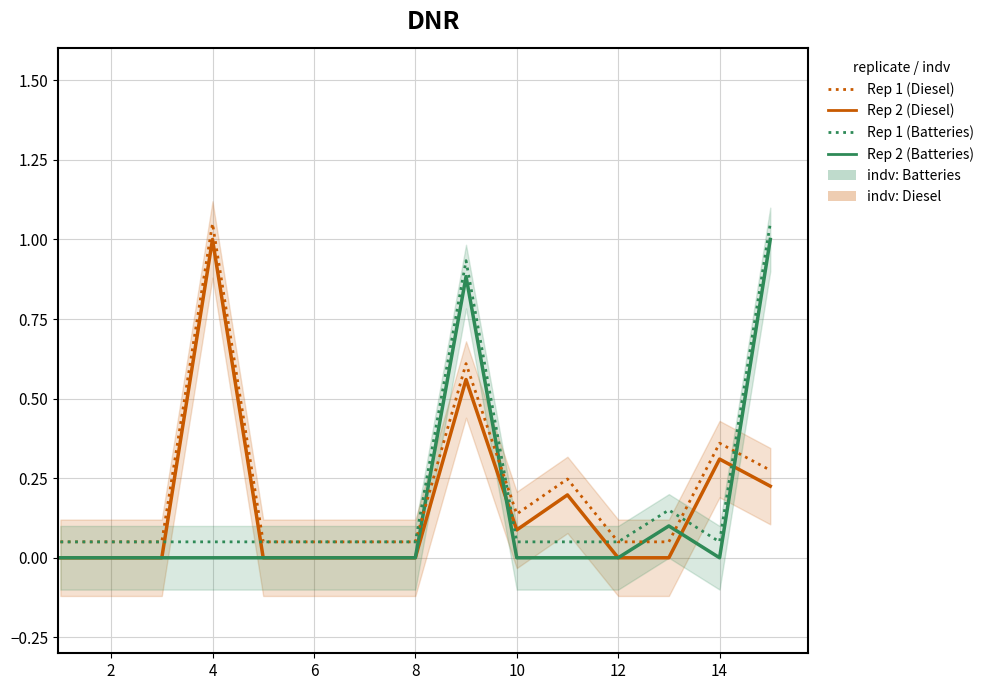

How many interior local peaks does the Owned Batteries (dotted) series have?

2